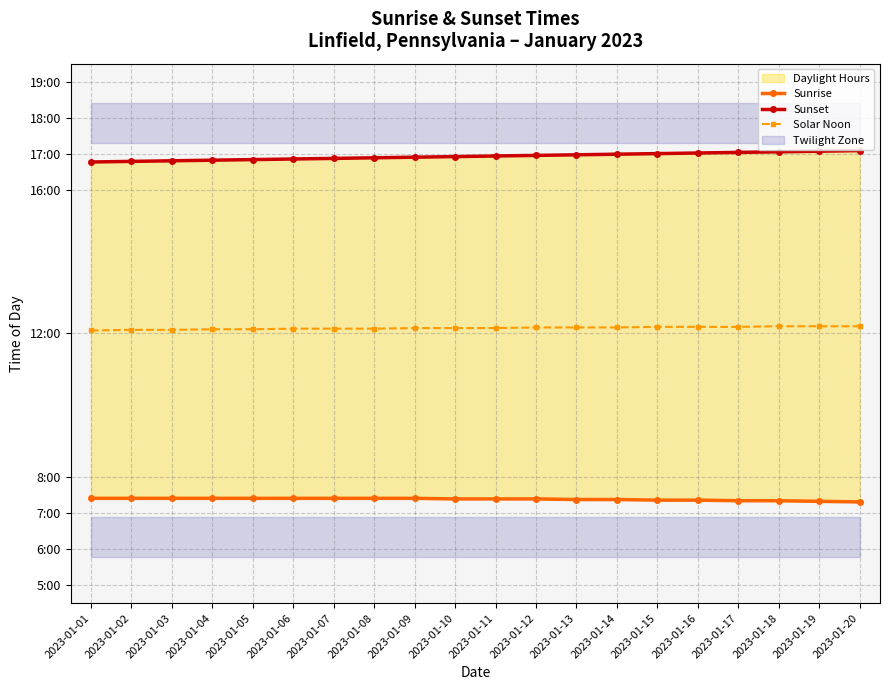

Which series has the largest range (max minus min)?

Sunset